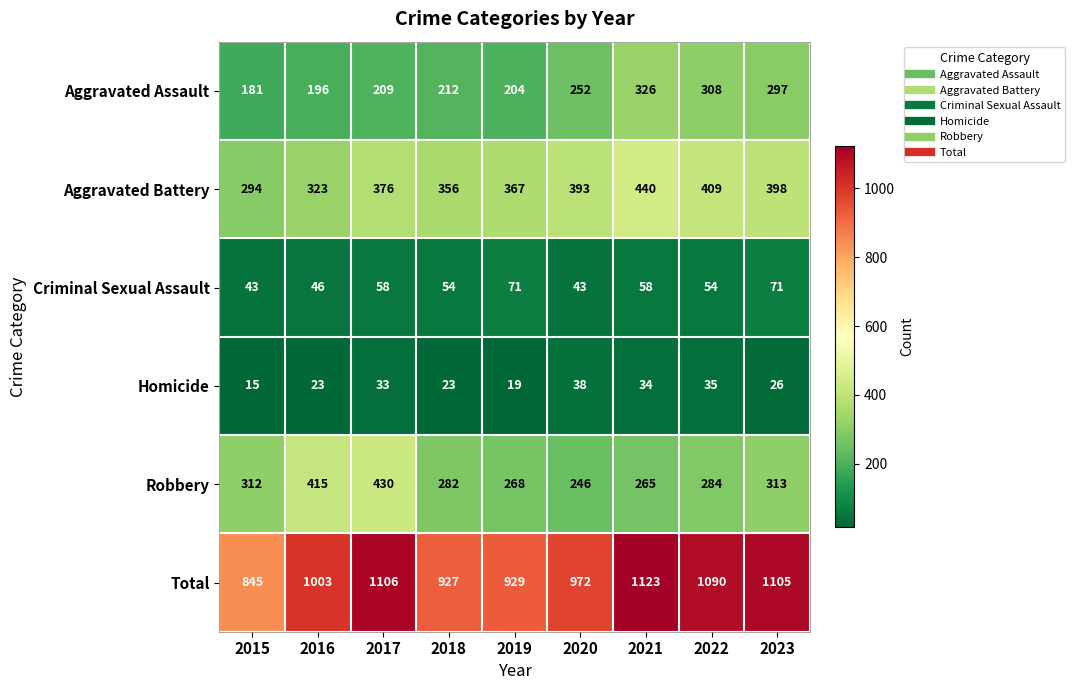

True or false: Aggravated Assault has a value of 297 at 2023.

True